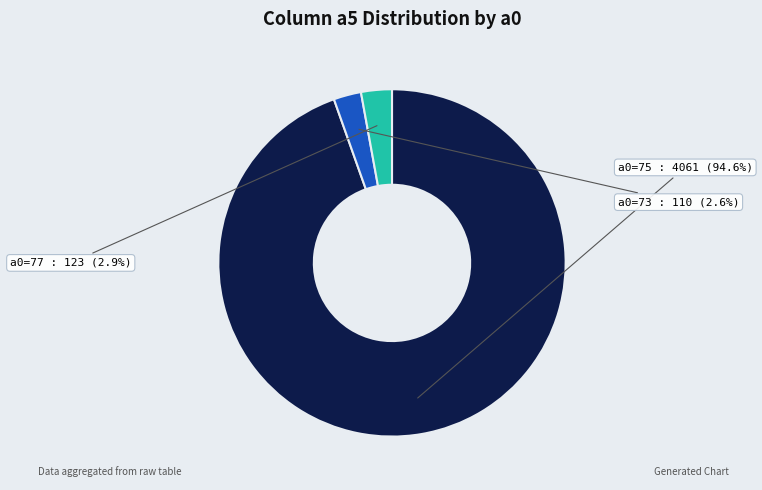

Does any single category account for the majority?

Yes